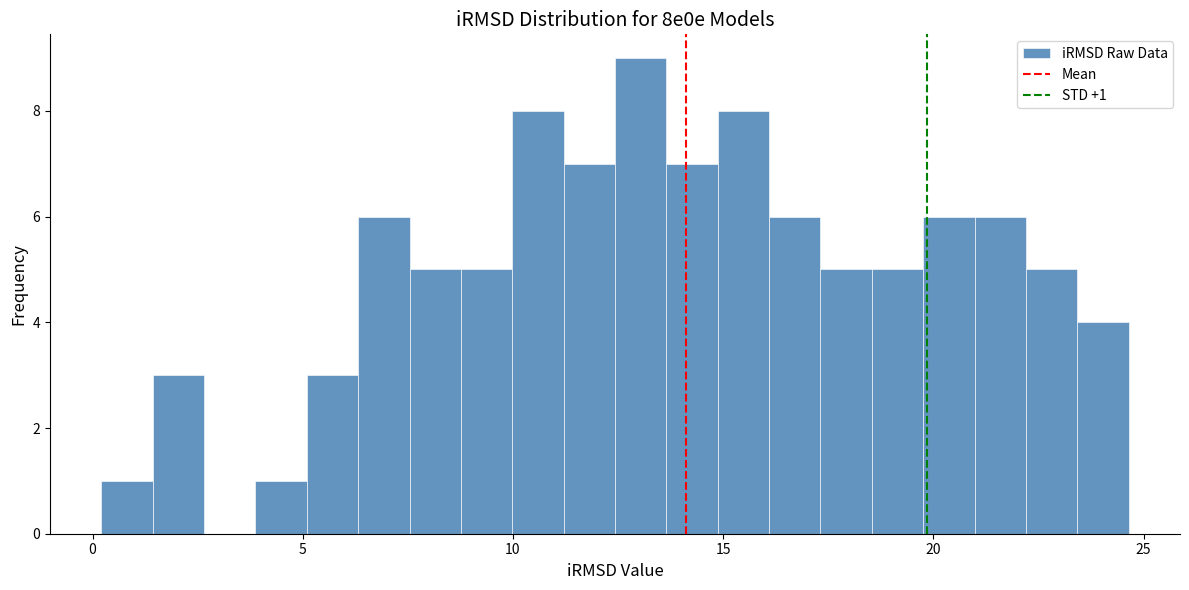

Around what value on the x-axis is the tallest bar? Give the approximate position of its centre, as read against the axis.

13.0